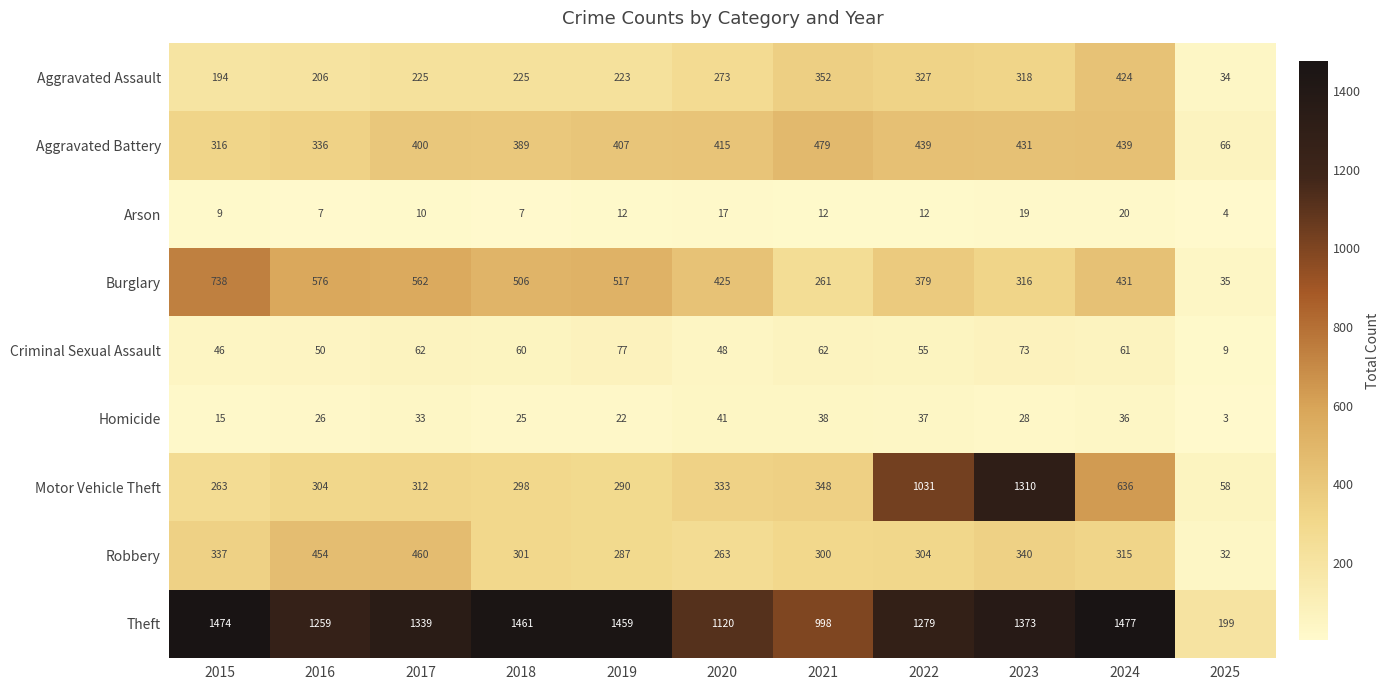

Which series has the largest total across all categories?

Theft